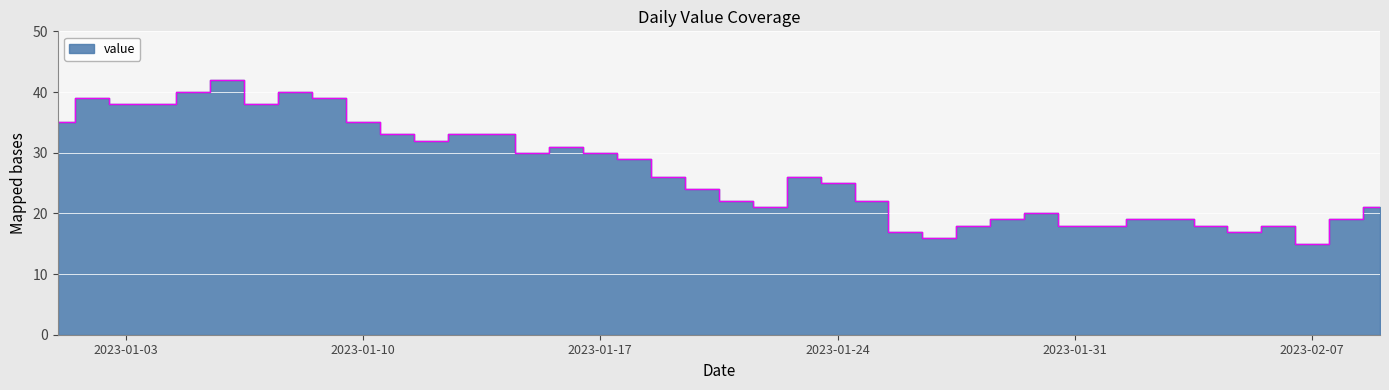

True or false: the data shows 34 at 2023-01-20.

False